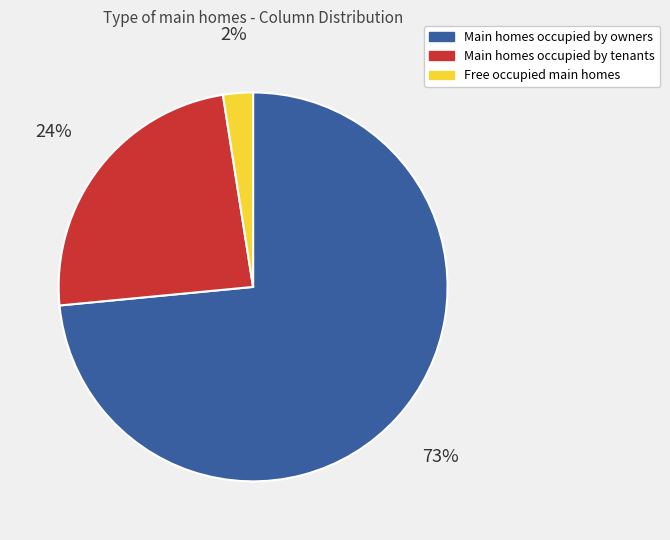

Do Main homes occupied by owners and Main homes occupied by tenants together represent more than half of the pie?

Yes